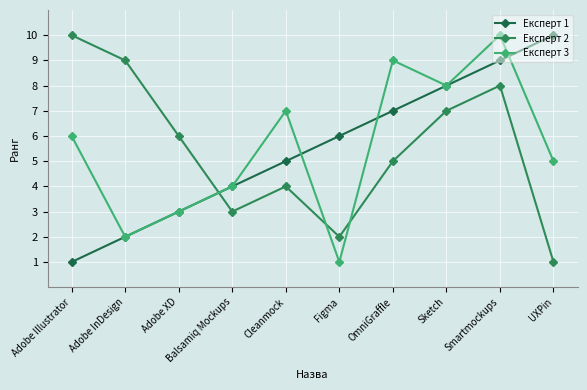

Which label corresponds to the smallest value in the chart?

Adobe Illustrator